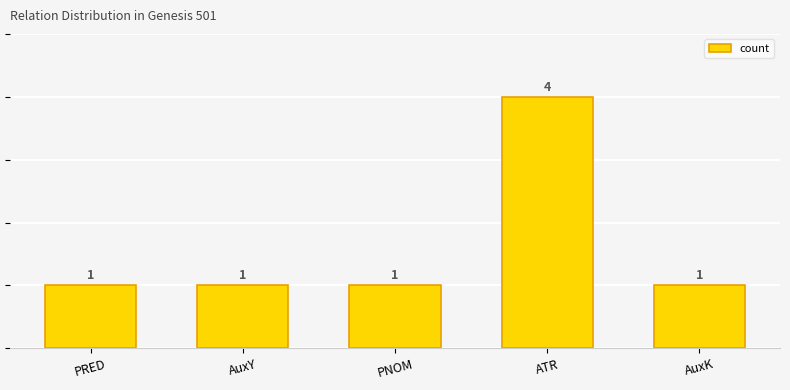

What is the average value?

2